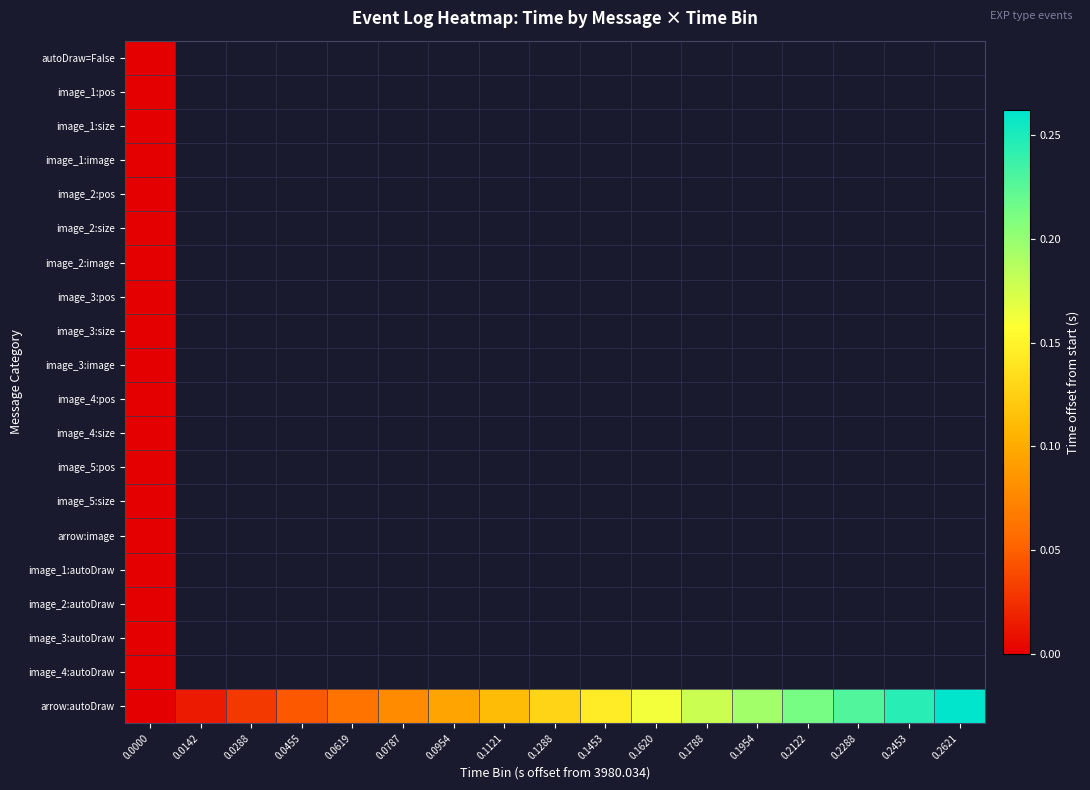

Rank the series by their maximum value, from highest to lowest.

arrow:autoDraw, autoDraw=False, image_1:pos, image_1:size, image_1:image, image_2:pos, image_2:size, image_2:image, image_3:pos, image_3:size, image_3:image, image_4:pos, image_4:size, image_5:pos, image_5:size, arrow:image, image_1:autoDraw, image_2:autoDraw, image_3:autoDraw, image_4:autoDraw